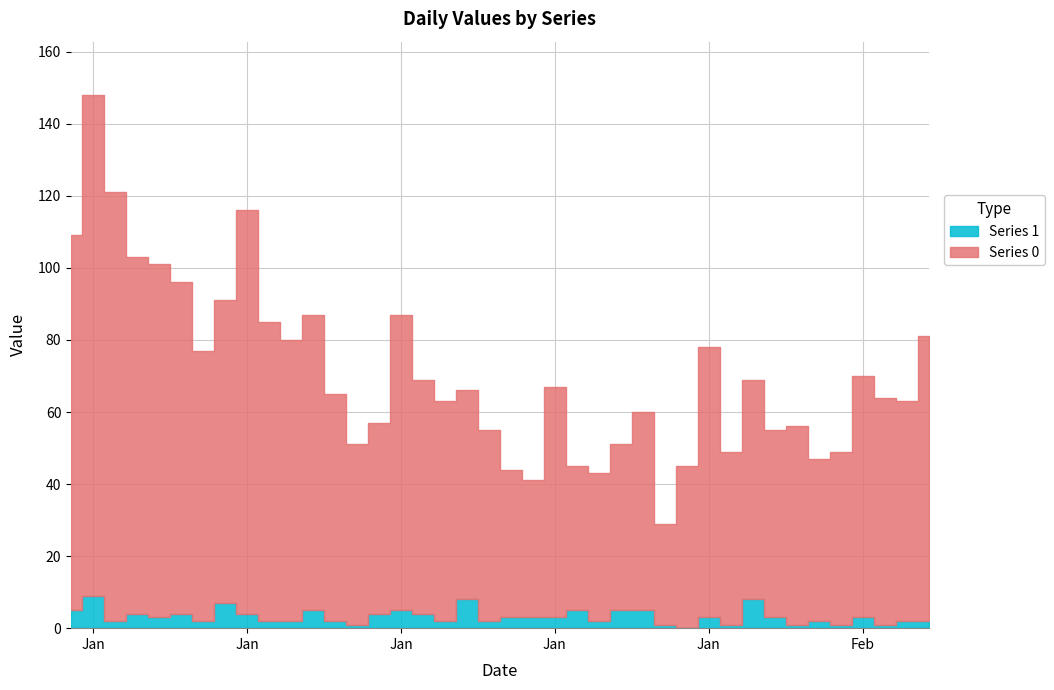

Reading left to right, list all the values displayed in this chart.

Series 0: 2023-01-01=104	2023-01-02=139	2023-01-03=119	2023-01-04=99	2023-01-05=98	2023-01-06=92	2023-01-07=75	2023-01-08=84	2023-01-09=112	2023-01-10=83	2023-01-11=78	2023-01-12=82	2023-01-13=63	2023-01-14=50	2023-01-15=53	2023-01-16=82	2023-01-17=65	2023-01-18=61	2023-01-19=58	2023-01-20=53	2023-01-21=41	2023-01-22=38	2023-01-23=64	2023-01-24=40	2023-01-25=41	2023-01-26=46	2023-01-27=55	2023-01-28=28	2023-01-29=45	2023-01-30=75	2023-01-31=48	2023-02-01=61	2023-02-02=52	2023-02-03=55	2023-02-04=45	2023-02-05=48	2023-02-06=67	2023-02-07=63	2023-02-08=61	2023-02-09=79
Series 1: 2023-01-01=5	2023-01-02=9	2023-01-03=2	2023-01-04=4	2023-01-05=3	2023-01-06=4	2023-01-07=2	2023-01-08=7	2023-01-09=4	2023-01-10=2	2023-01-11=2	2023-01-12=5	2023-01-13=2	2023-01-14=1	2023-01-15=4	2023-01-16=5	2023-01-17=4	2023-01-18=2	2023-01-19=8	2023-01-20=2	2023-01-21=3	2023-01-22=3	2023-01-23=3	2023-01-24=5	2023-01-25=2	2023-01-26=5	2023-01-27=5	2023-01-28=1	2023-01-29=0	2023-01-30=3	2023-01-31=1	2023-02-01=8	2023-02-02=3	2023-02-03=1	2023-02-04=2	2023-02-05=1	2023-02-06=3	2023-02-07=1	2023-02-08=2	2023-02-09=2